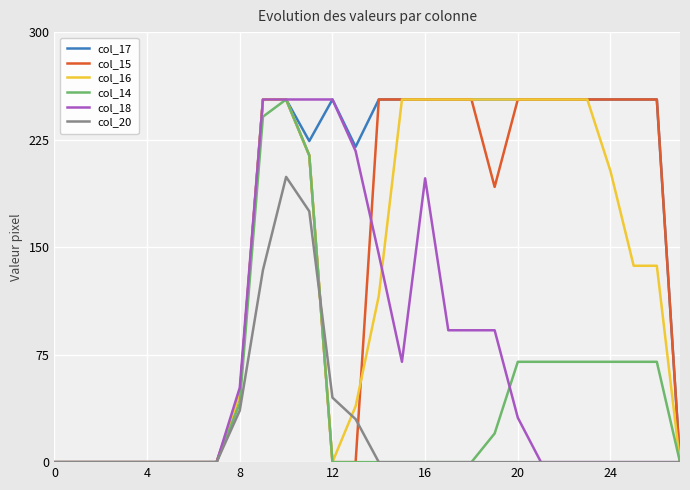

At how many categories does at least one series exceed 224?

17